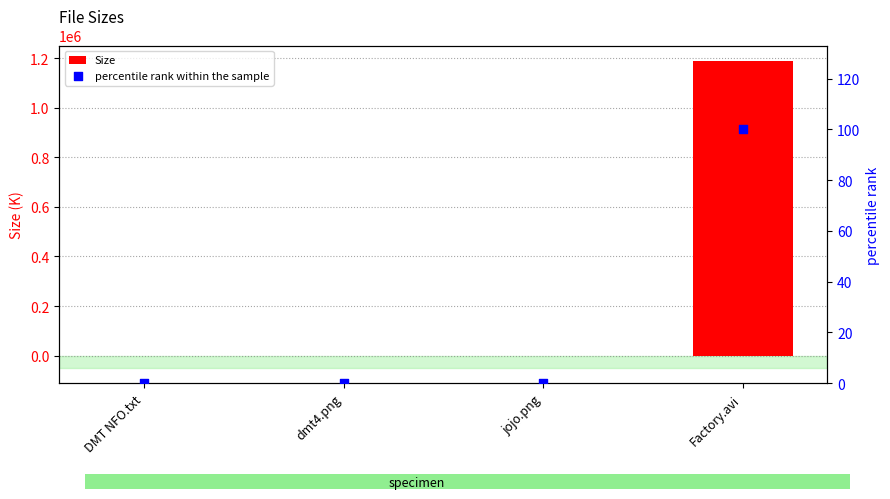

Which series has the largest total across all categories?

Size